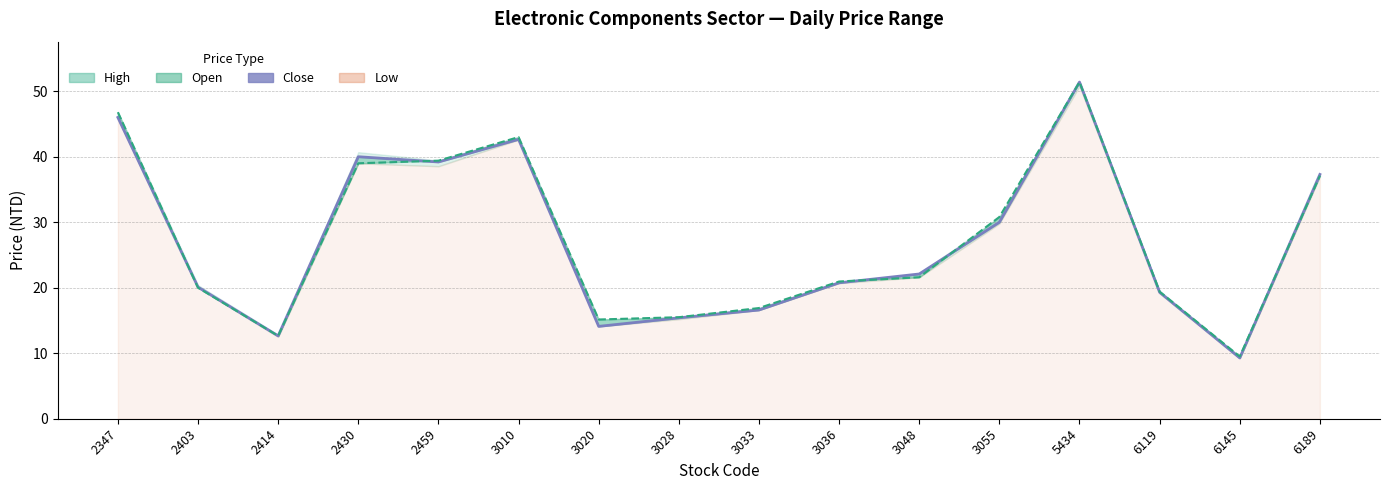

In Close, how many points are higher than both neighbors (excluding endpoints)?

3